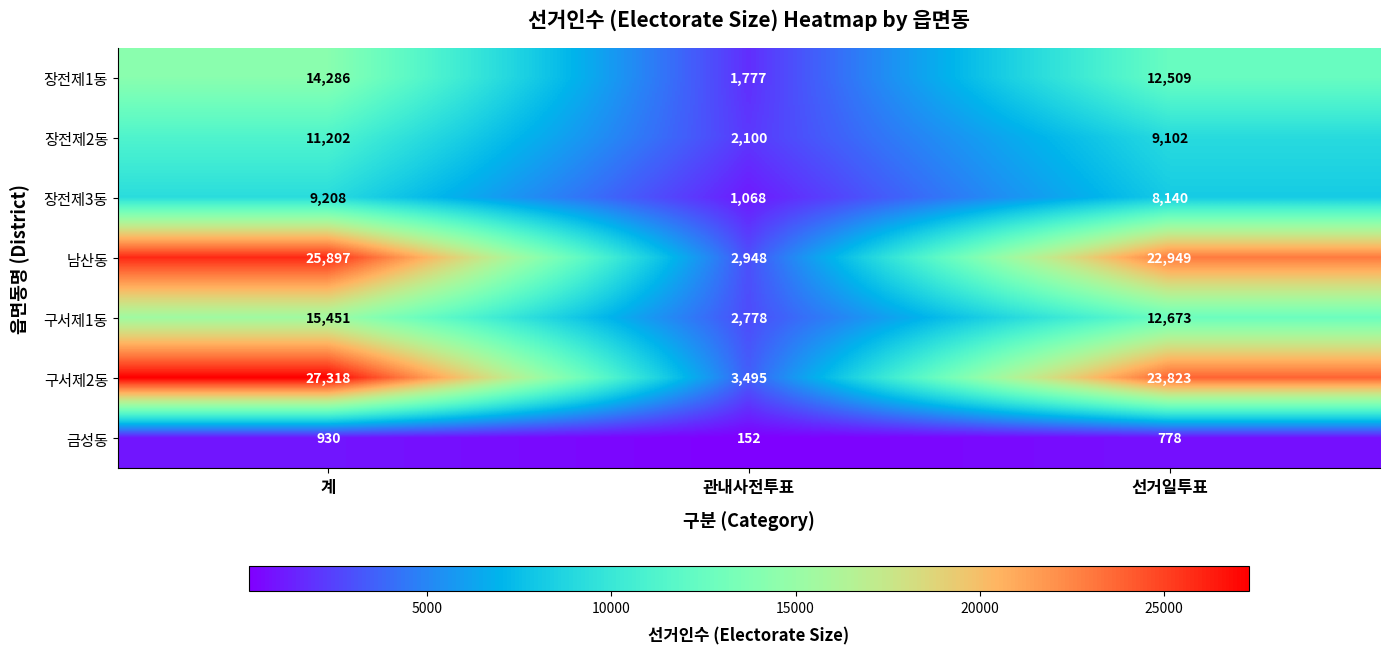

What is the difference between the maximum and minimum values in the 장전제2동 series?

9102